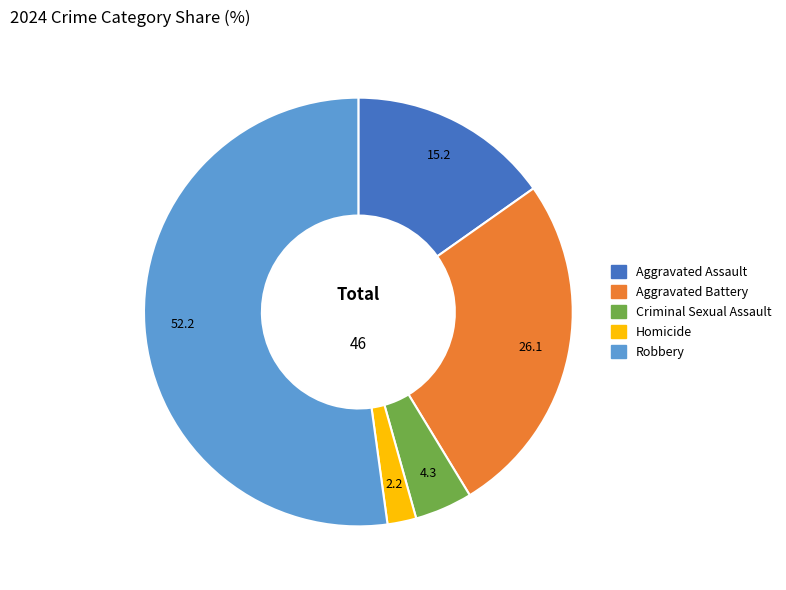

Is it true that Aggravated Battery is 14% of the pie?

False